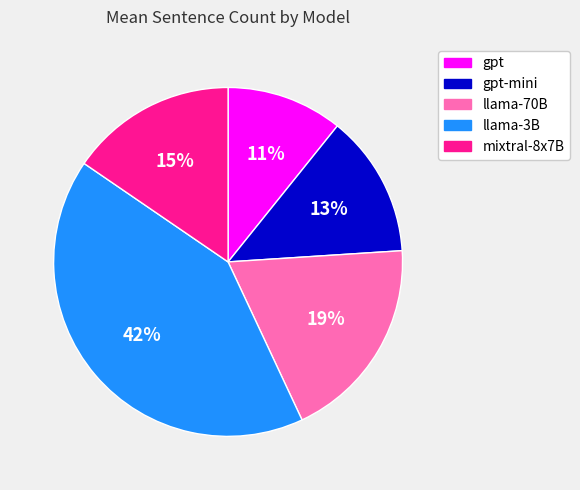

To the nearest percent, what percentage of the pie is gpt?

11%